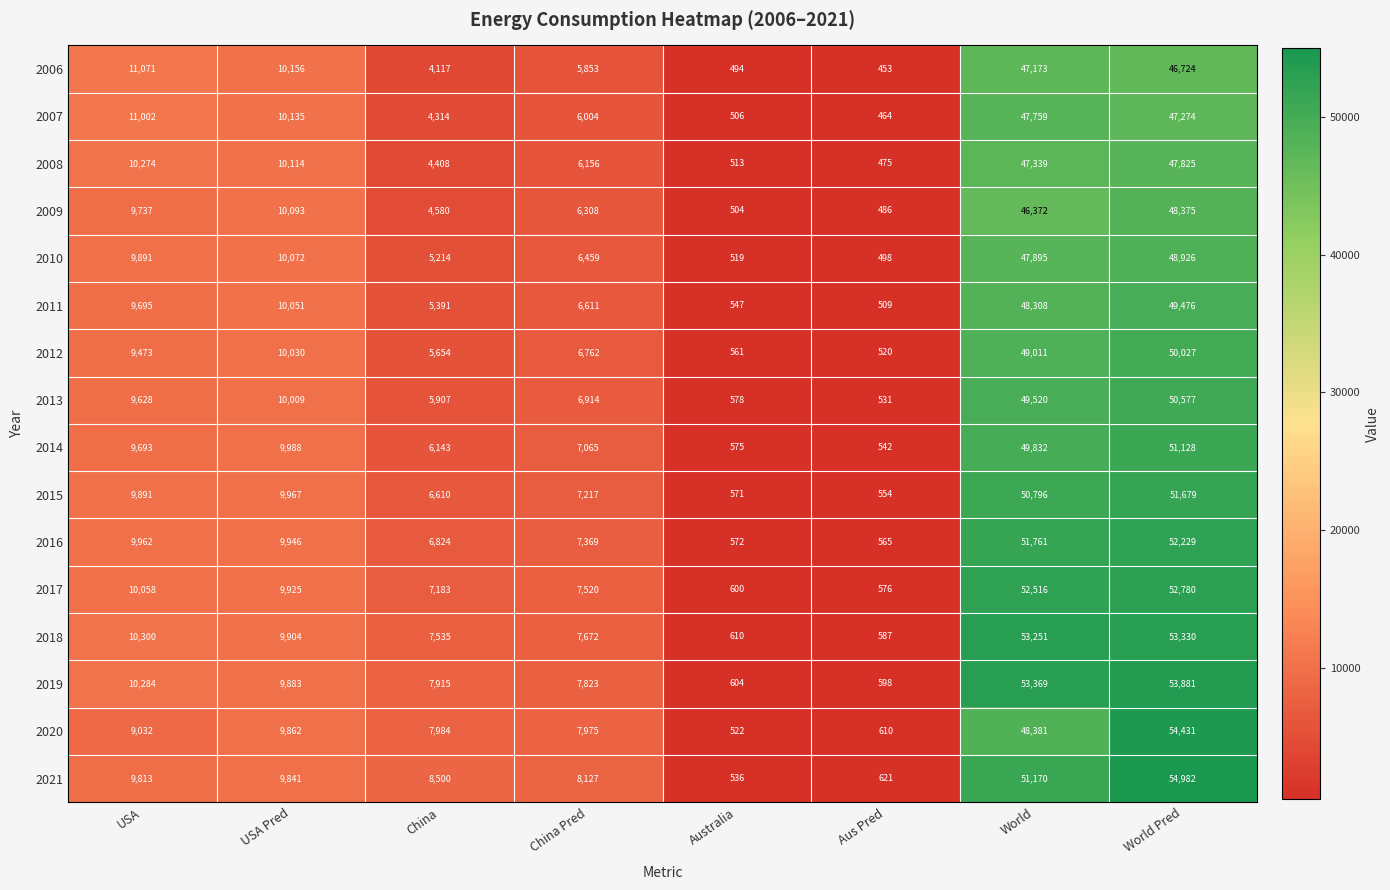

What is the greatest value displayed?

54982